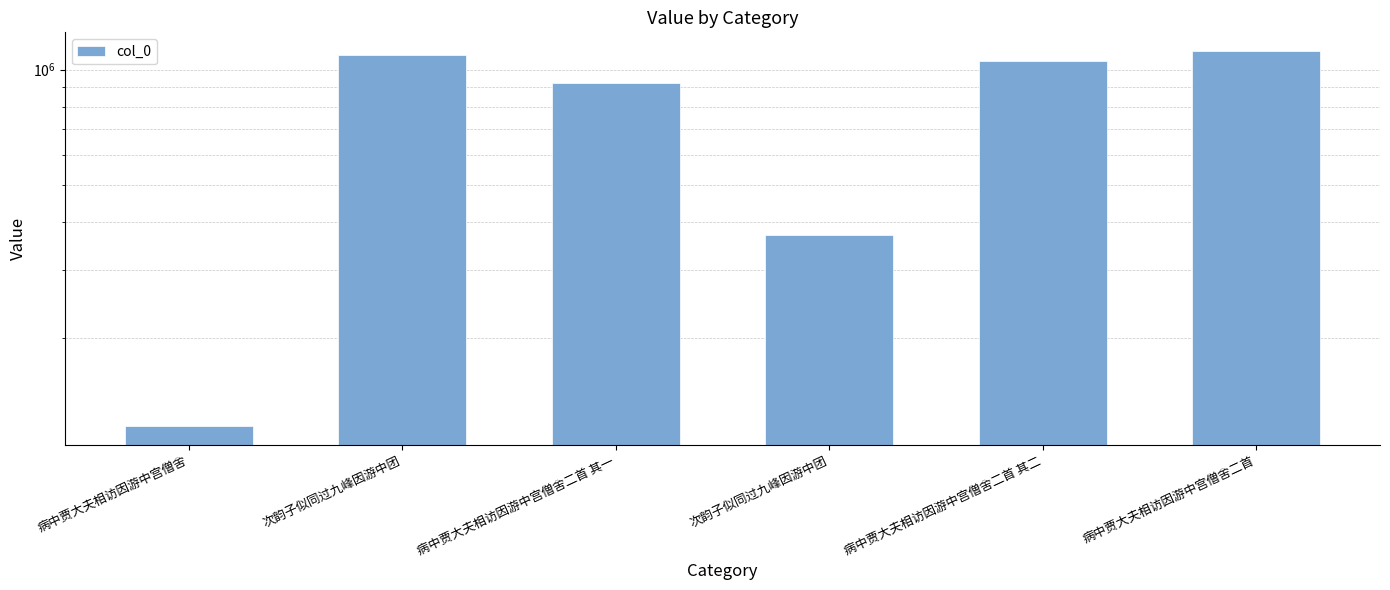

What is the difference between the values at 病中贾大夫相访因游中宫僧舍二首 其二 and 次韵子似同过九峰因游中团?

679916